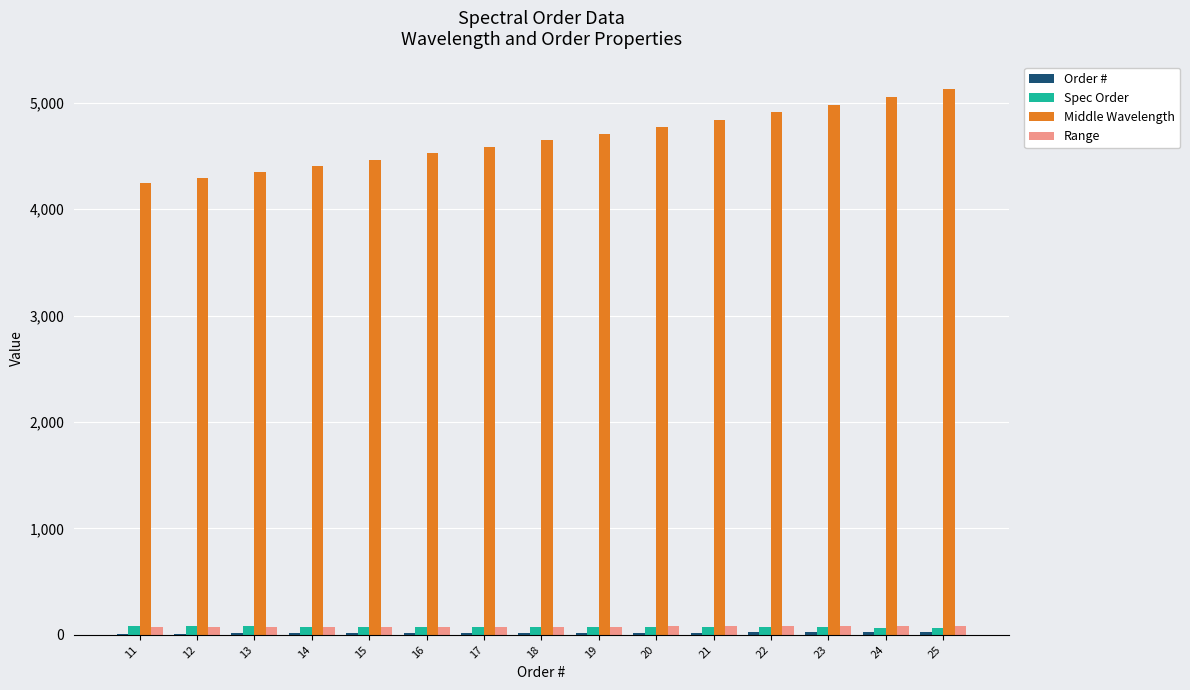

Is it true that Middle Wavelength equals 4296.9 at 12?

True